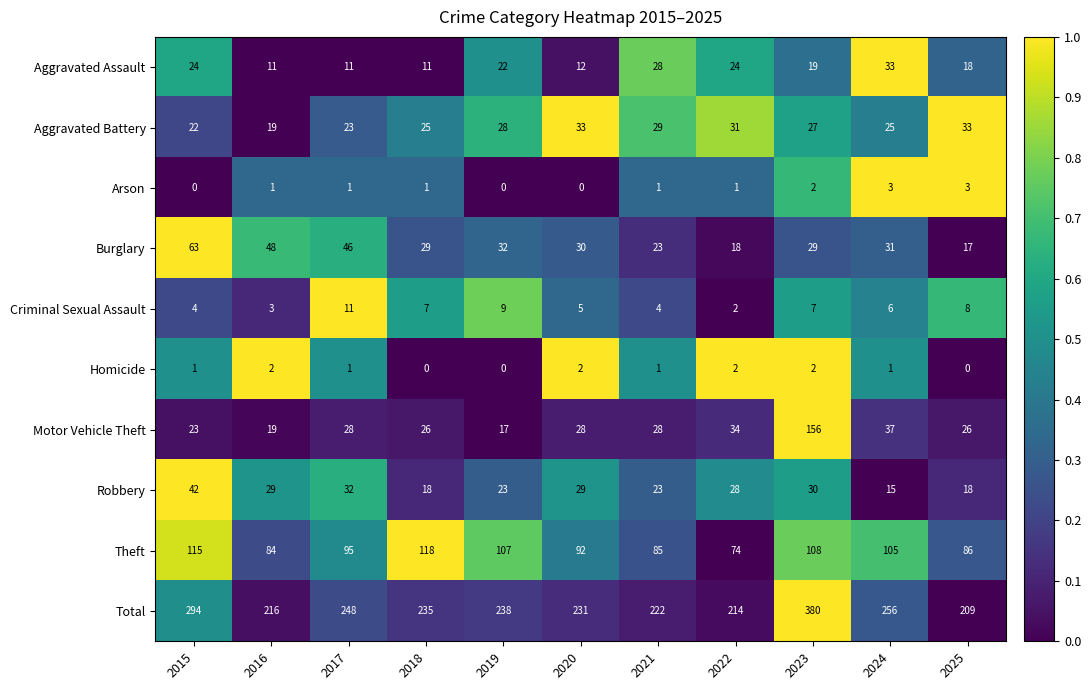

What is the sum of all Aggravated Battery values?

295